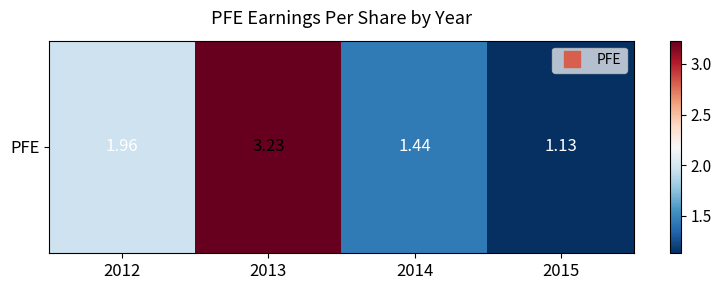

What is the sum of all values?

7.8